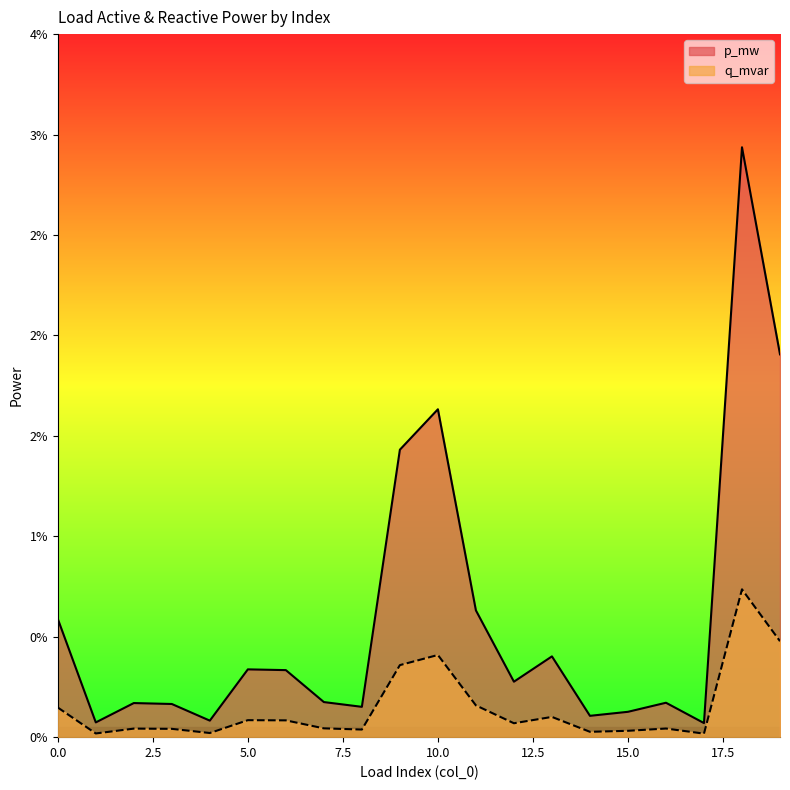

True or false: q_mvar and p_mw intersect in this chart.

False